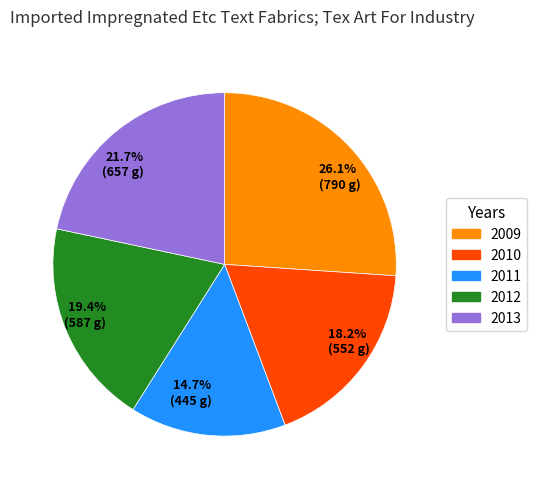

What percentage is NOT represented by 19.4% (587 g)?

80.6%